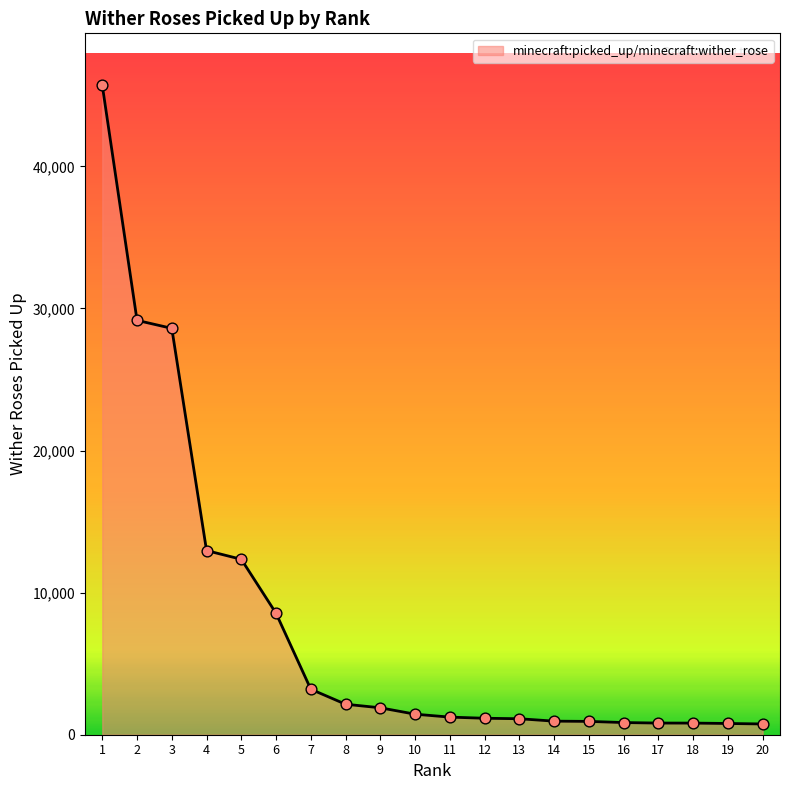

Approximately how many times larger is the value at 5 compared to 20?

16.3